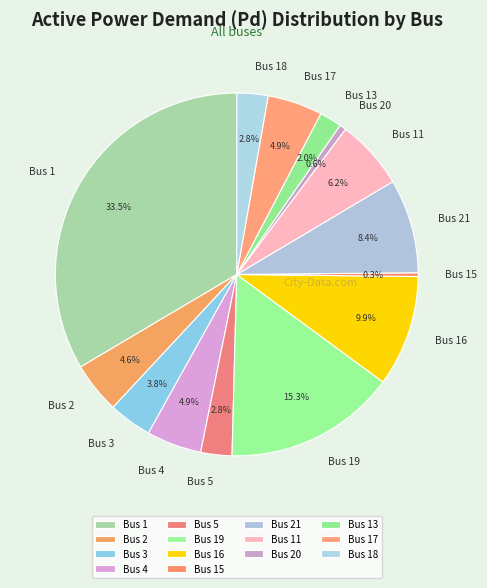

What portion of the pie excludes Bus 17?

95.1%